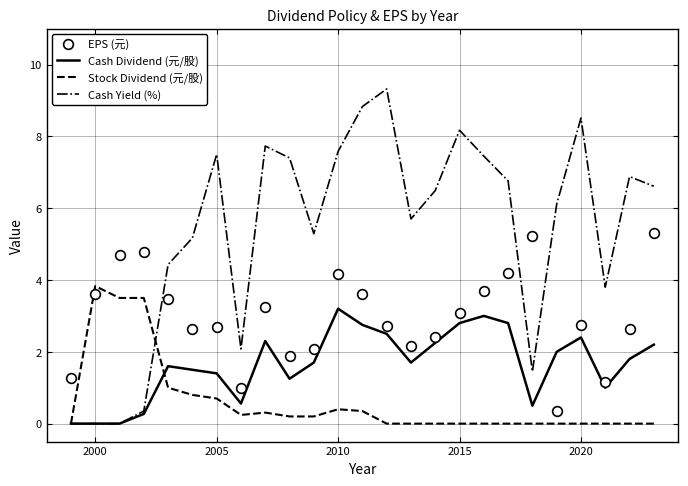

At how many categories does at least one series exceed 8?

4